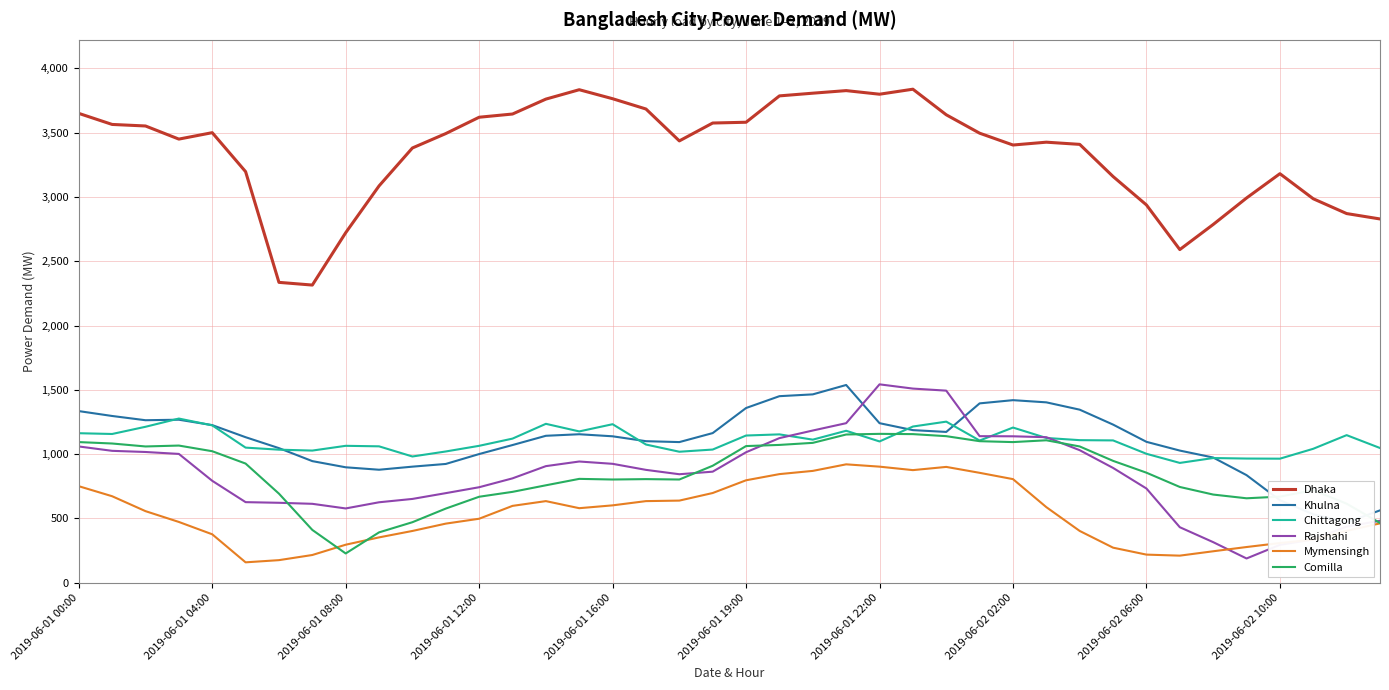

At which category is the sum across all series the highest?

23